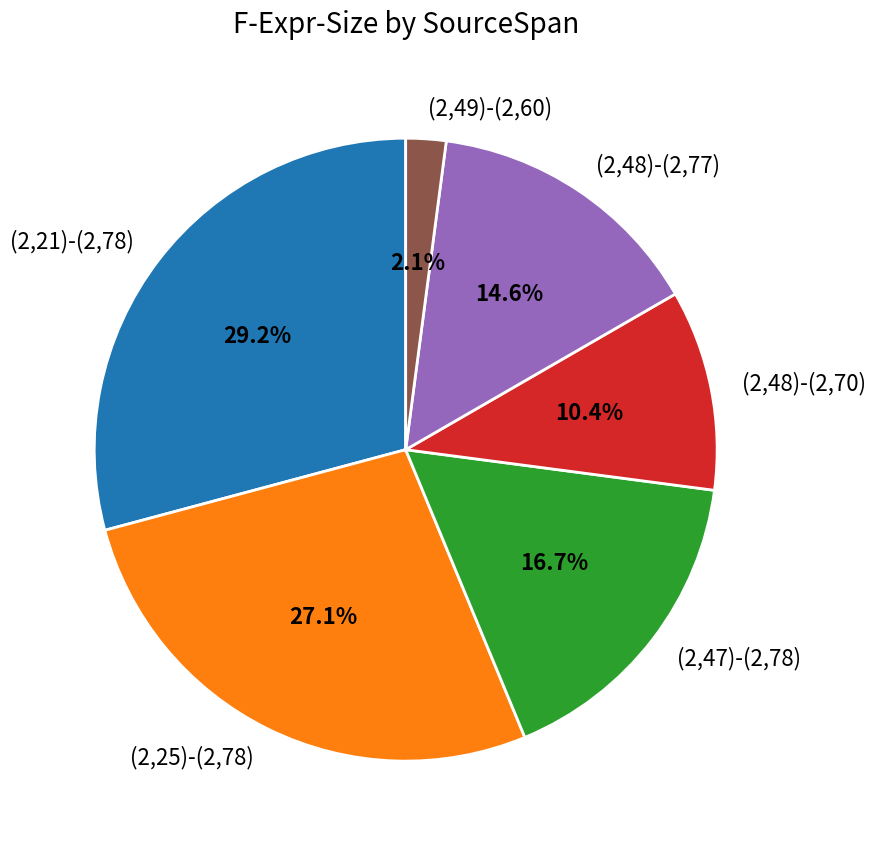

Count the number of slices in the pie.

6